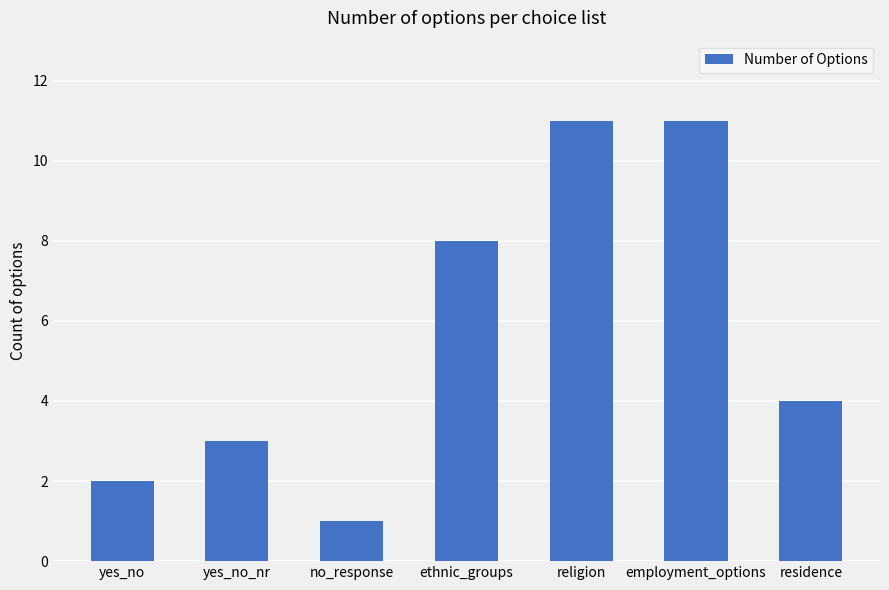

Reading right to left, what are all the values shown in this chart?

4	11	11	8	1	3	2